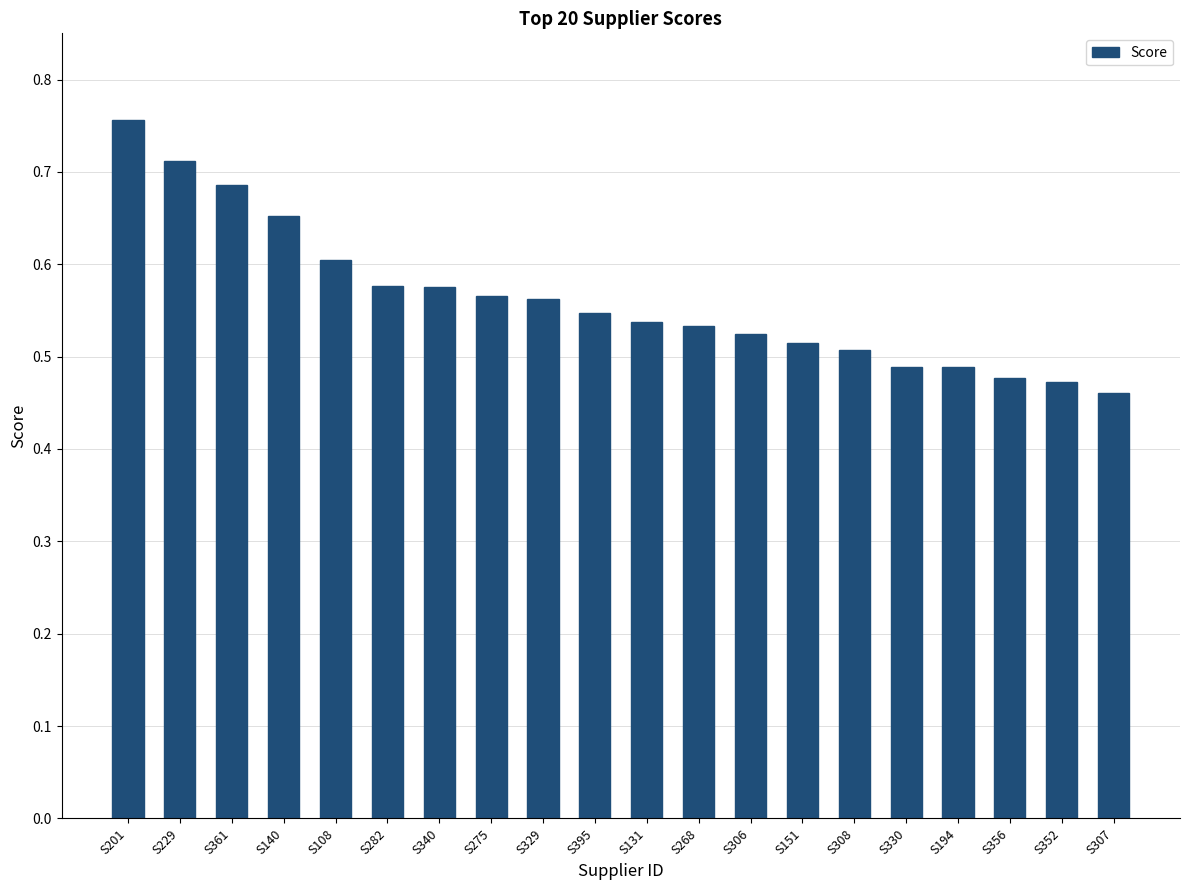

Are the bars horizontal?

No